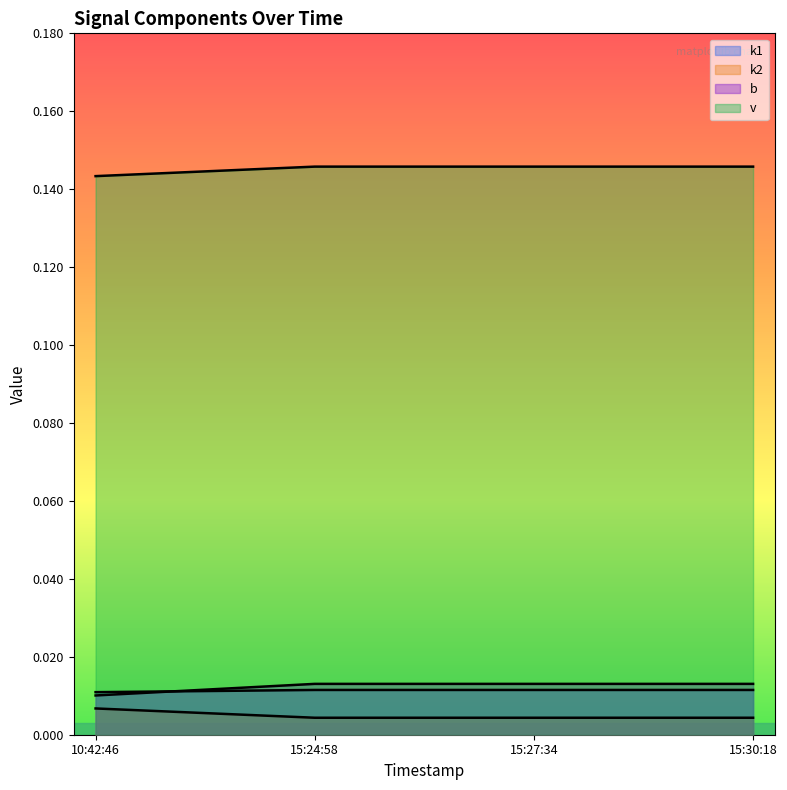

What is the approximate value of v at 15:30:18?

0.1